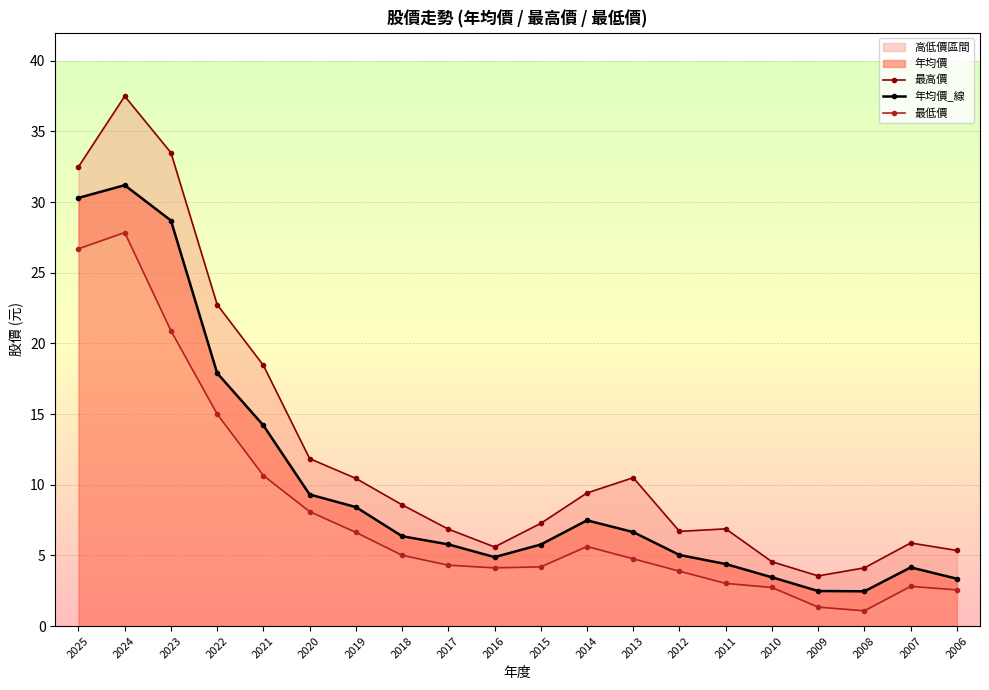

Which label corresponds to the largest value in the chart?

2024